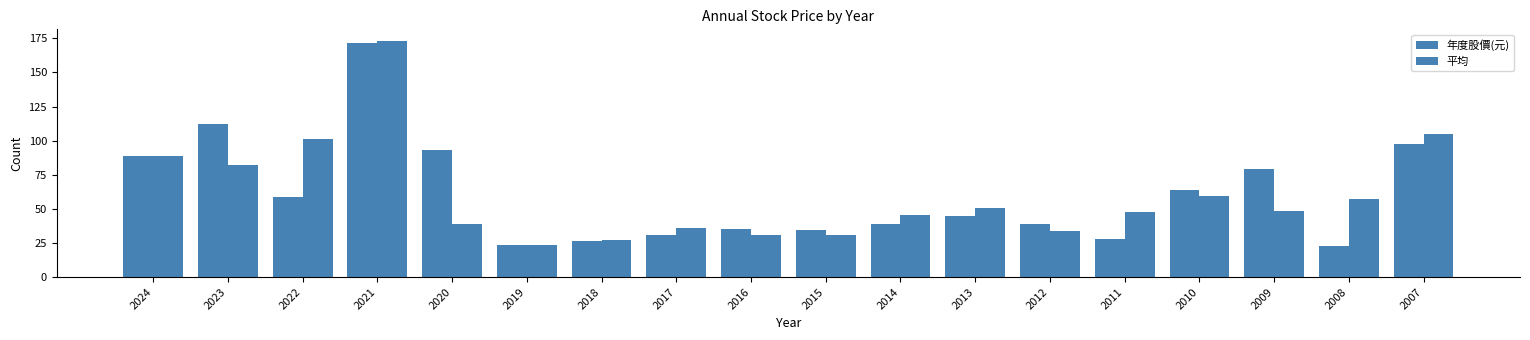

List the series in order of their overall mean, lowest first.

平均, 年度股價(元)